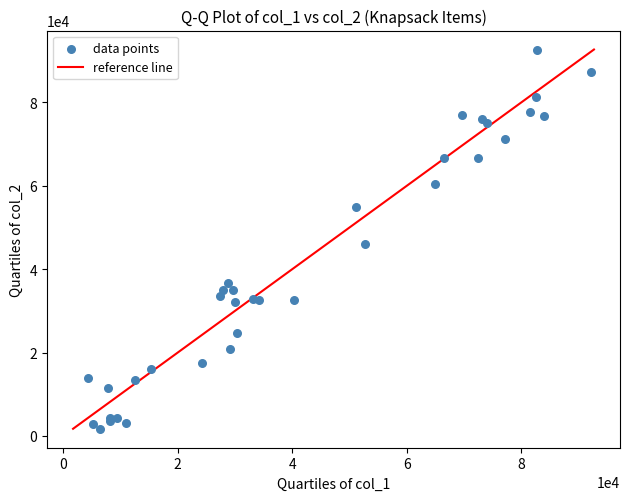

What Y value in the scatter plot is closest to 47200?

45934